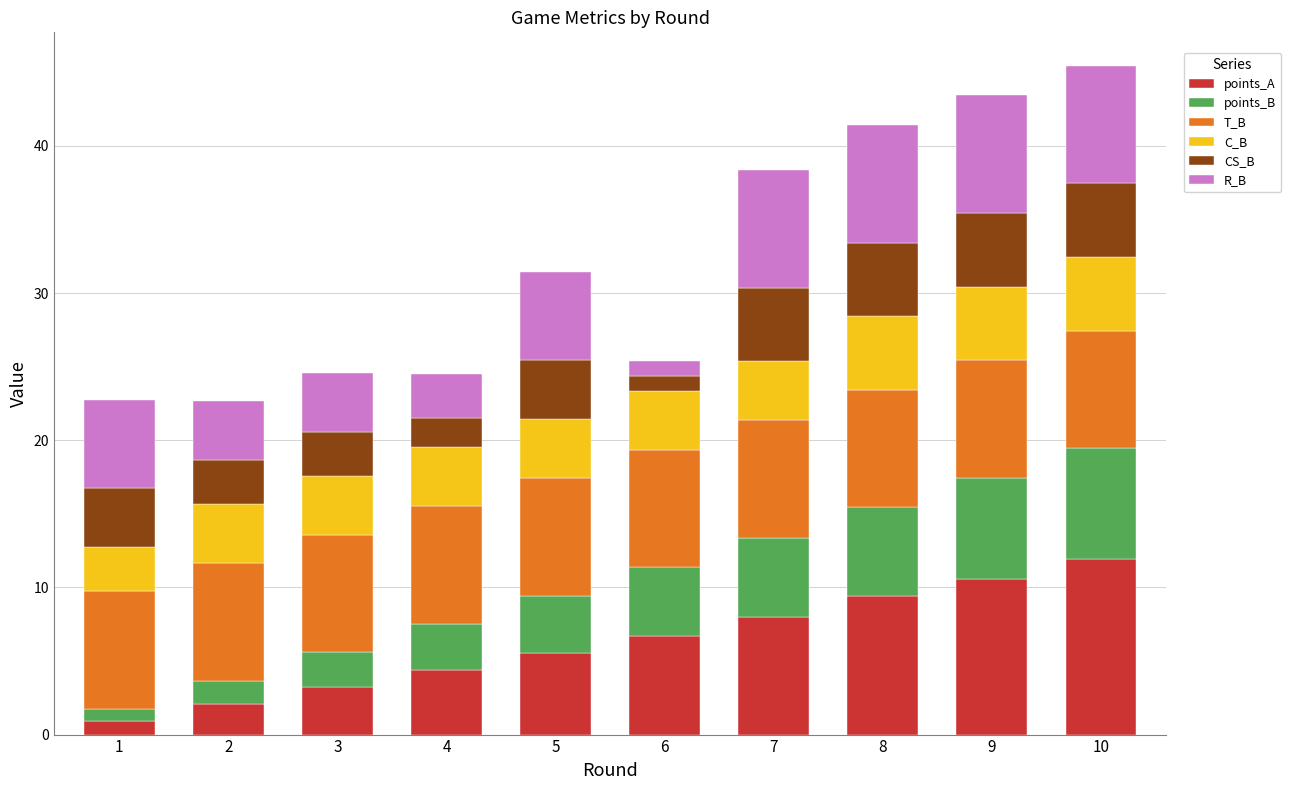

The value of points_A at 8 is 9.4. True or false?

True